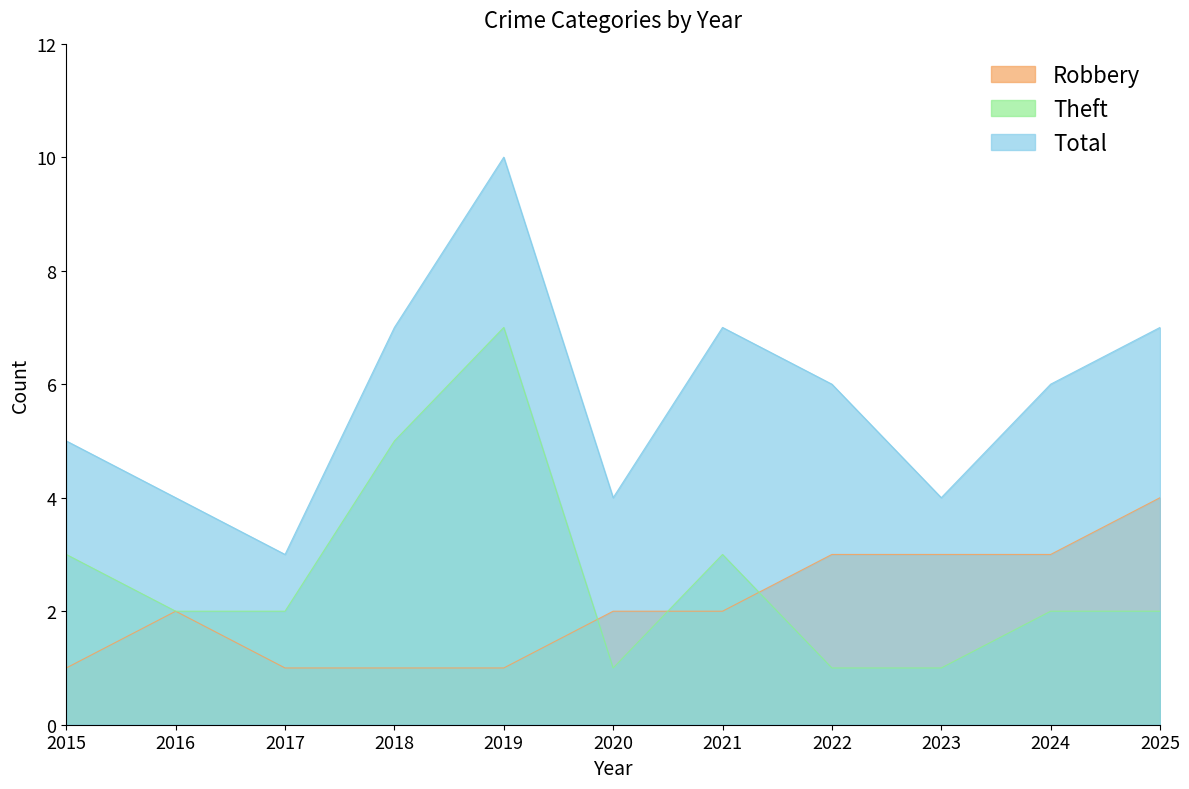

True or false: Theft and Total intersect in this chart.

False